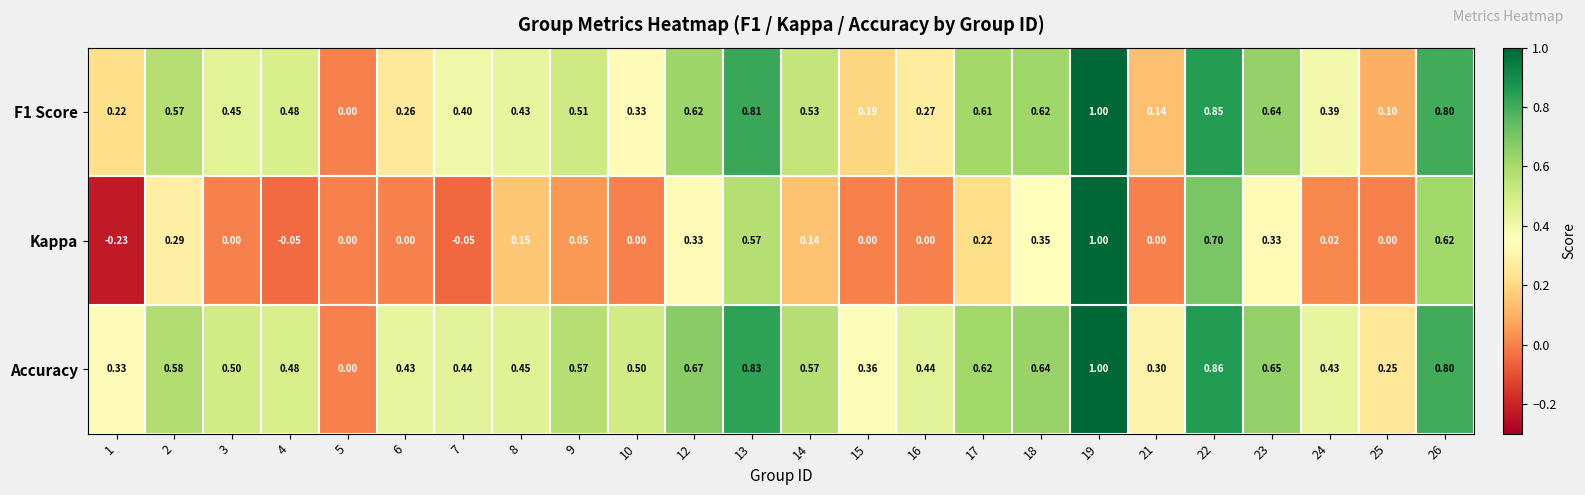

What is the difference between the highest and lowest values at 8?

0.3